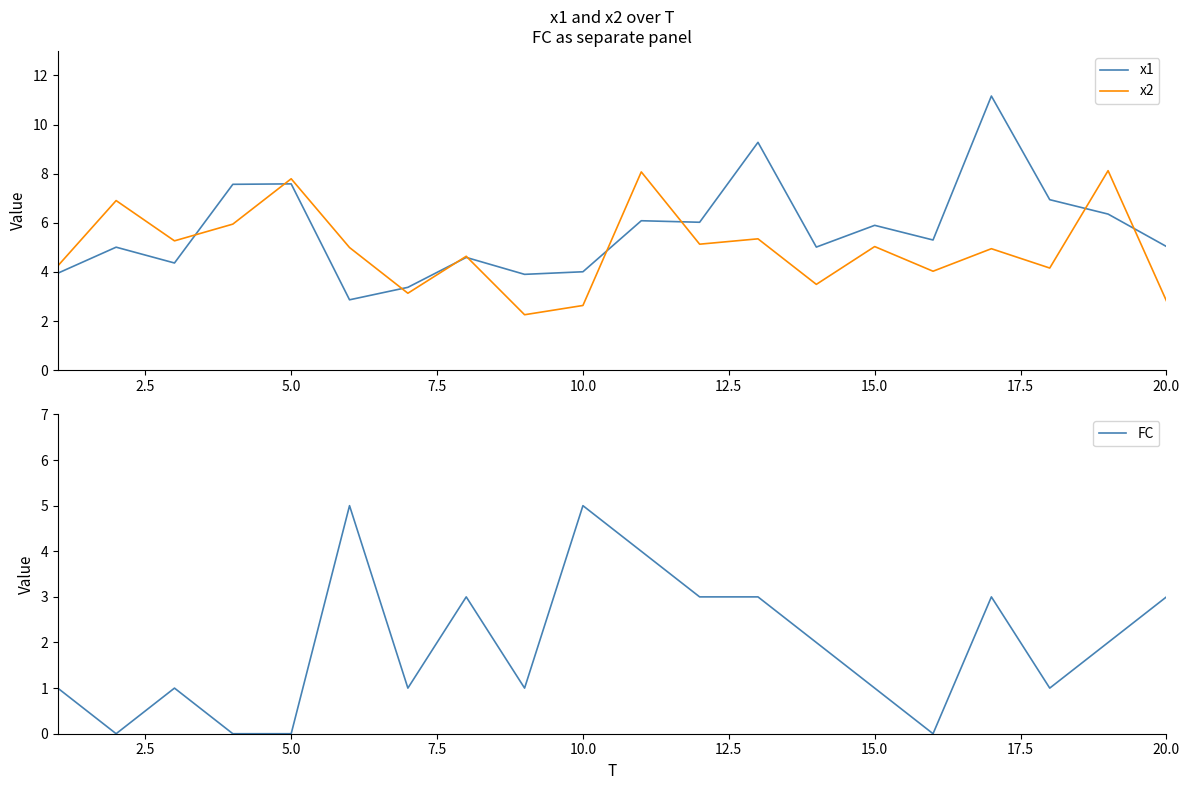

The x2 series shows 1.7 at 20.0. True or false?

False